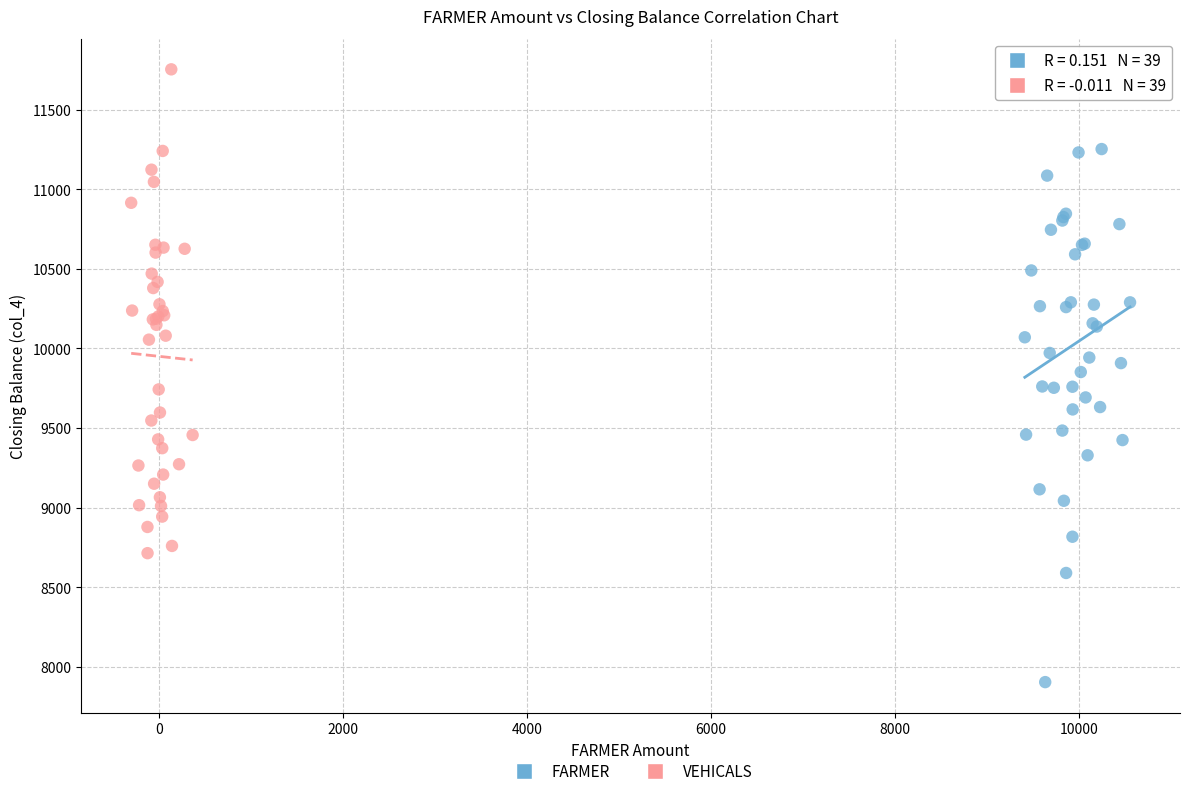

Which series reaches the minimum Y coordinate?

FARMER